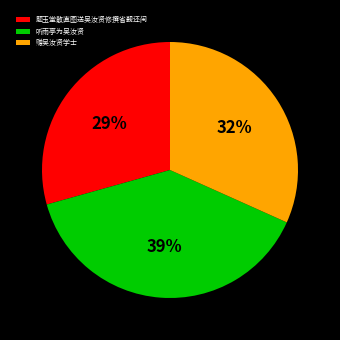

Approximately how many times larger is the value at 听雨亭为吴汝贤 compared to 赠吴汝贤学士?

1.2